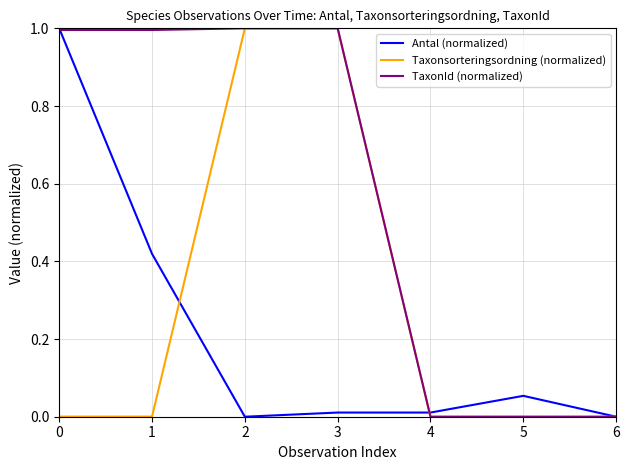

Is this an area chart (filled region under the line)?

No